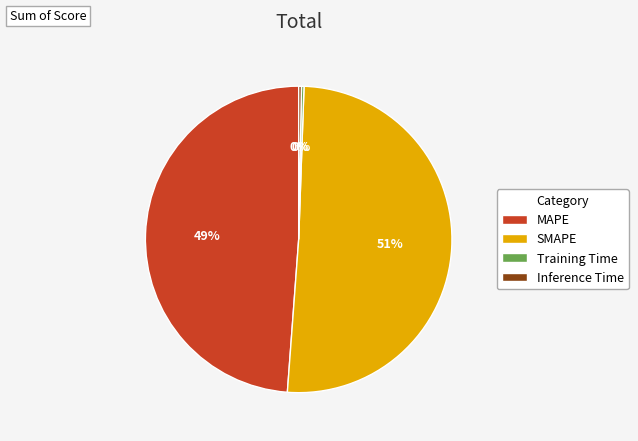

To the nearest percent, what is the average slice percentage?

25%